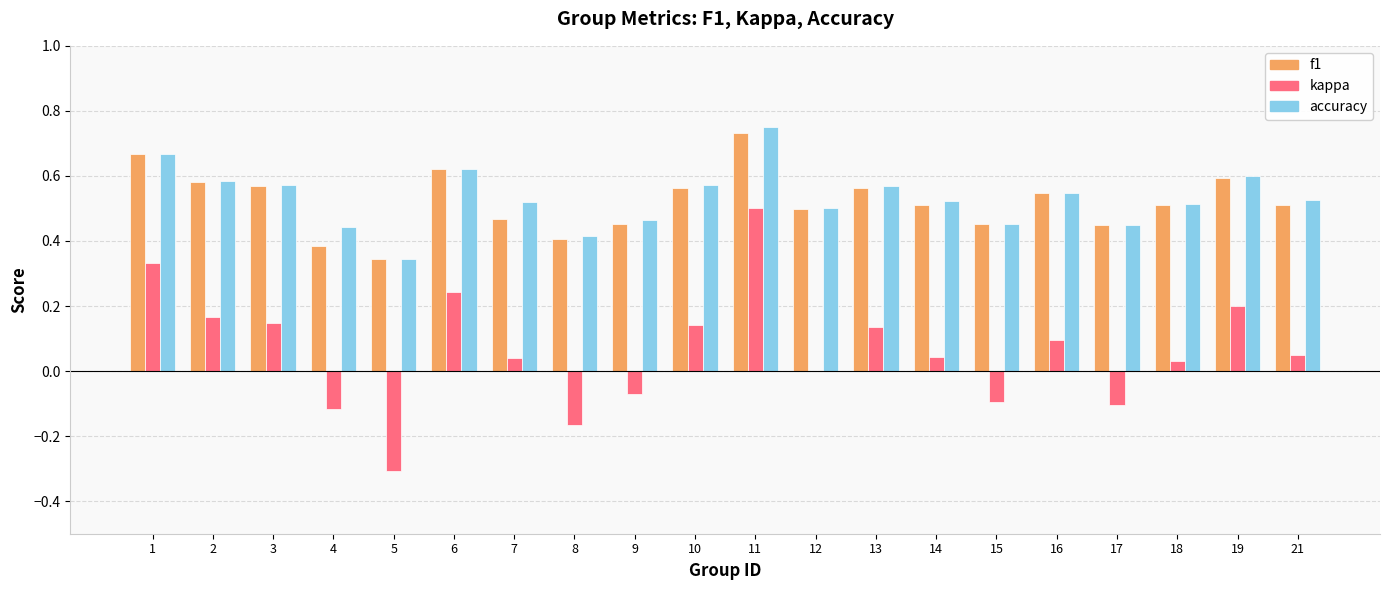

At which label does f1 reach its peak?

11